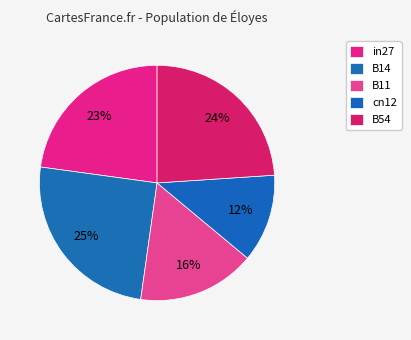

Is it true that in27 is 30% of the pie?

False